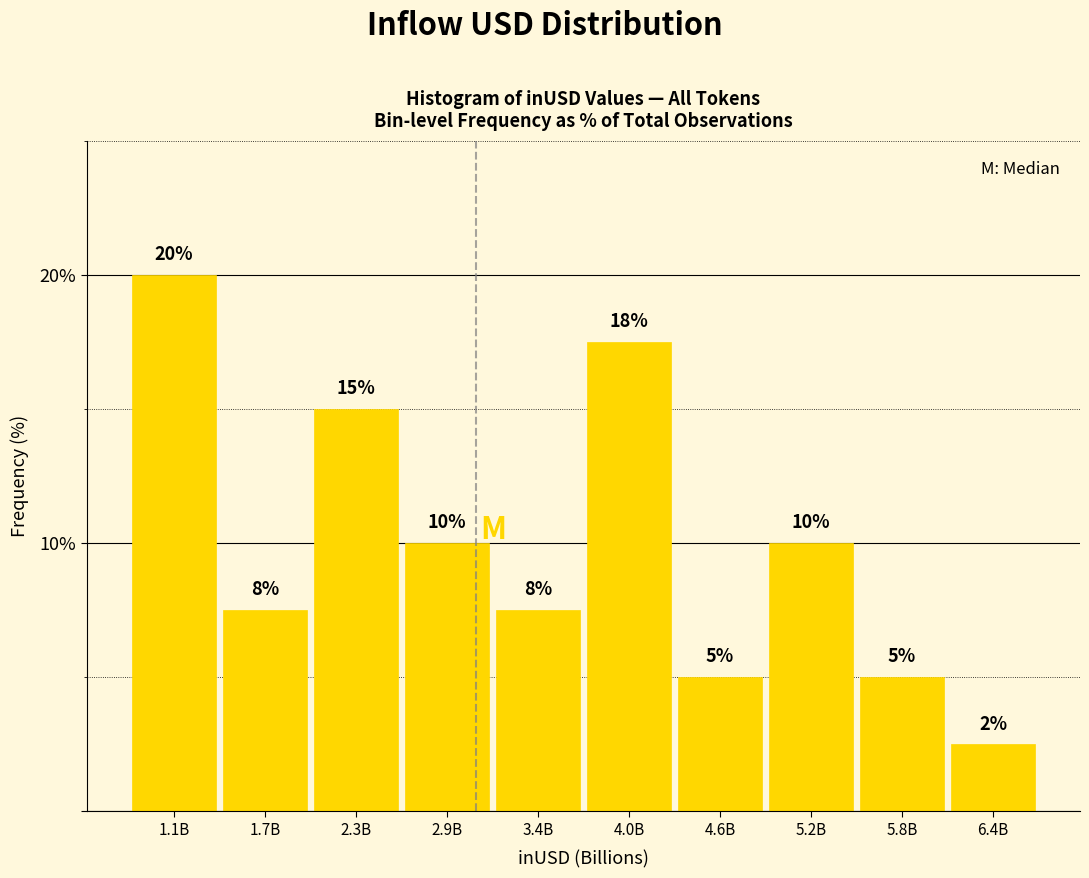

Is it true that the value at 2.9B is 3.8?

False